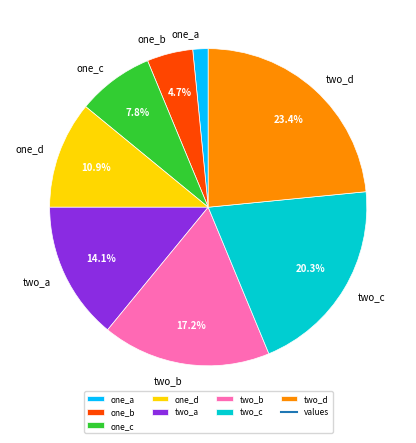

Does one_c represent more than half of the total?

No